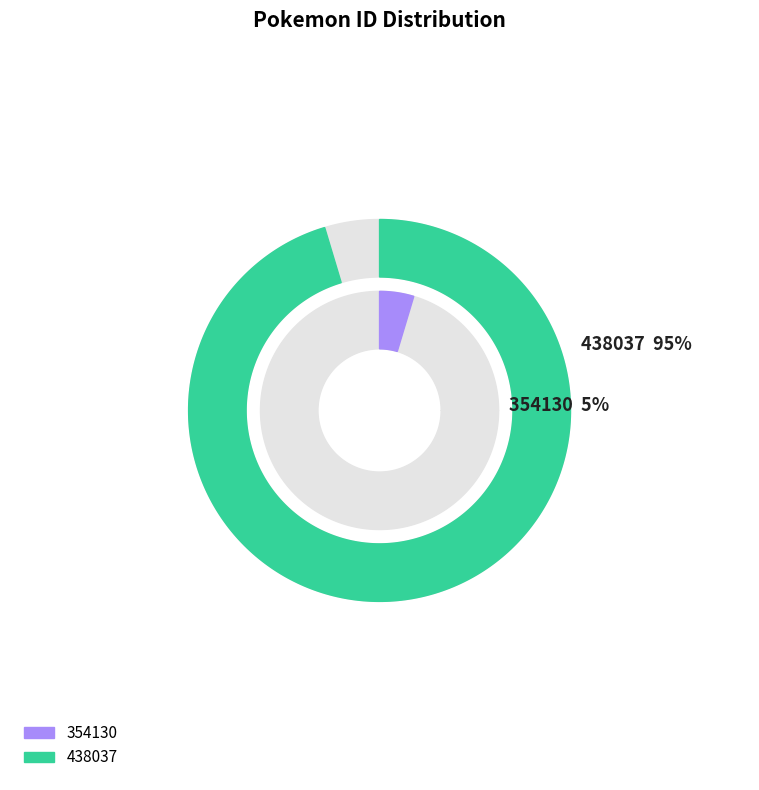

Rank the categories by value from lowest to highest.

354130, 438037